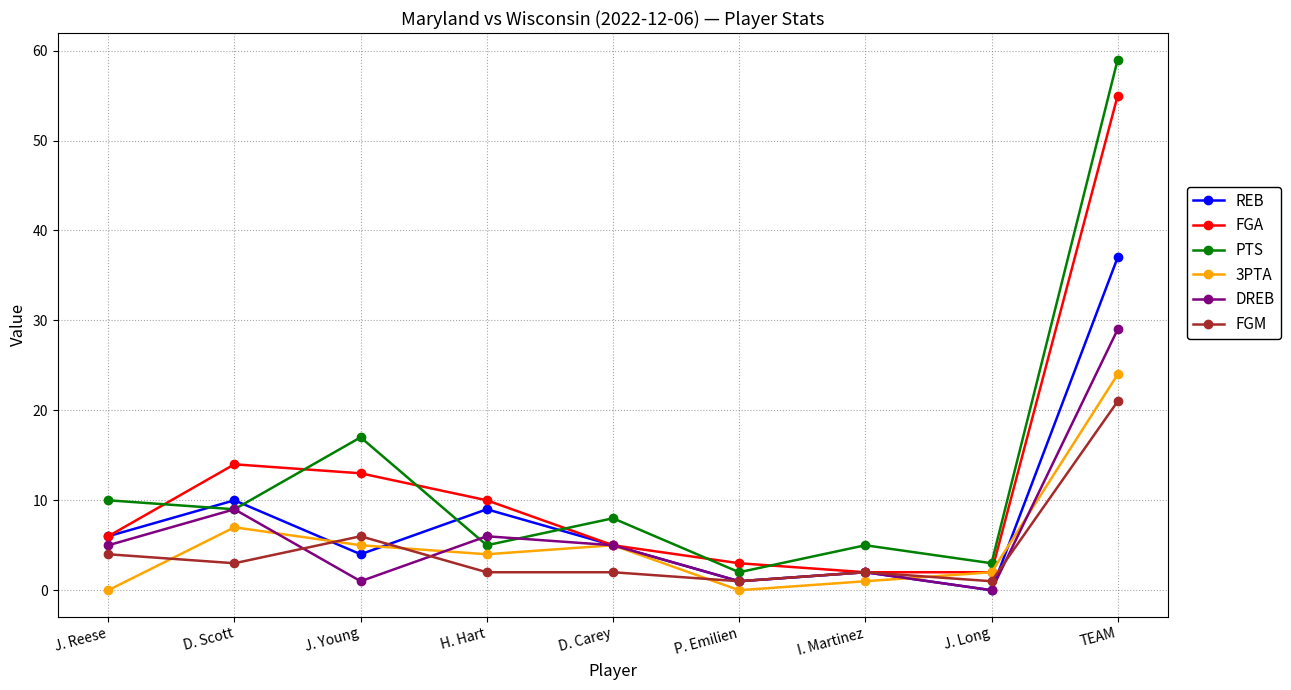

How many positive values does the DREB series have?

8